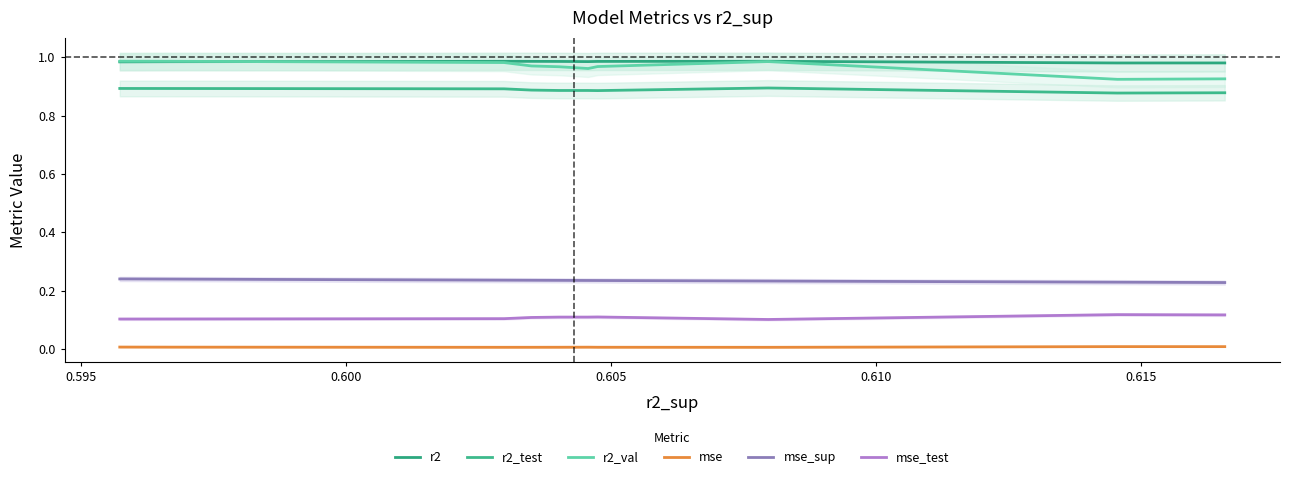

True or false: mse_test has more than 2 interior local peaks.

False